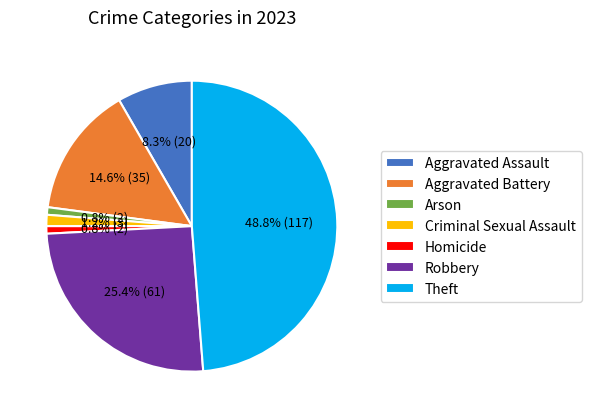

What portion of the pie excludes Aggravated Battery?

85.4%